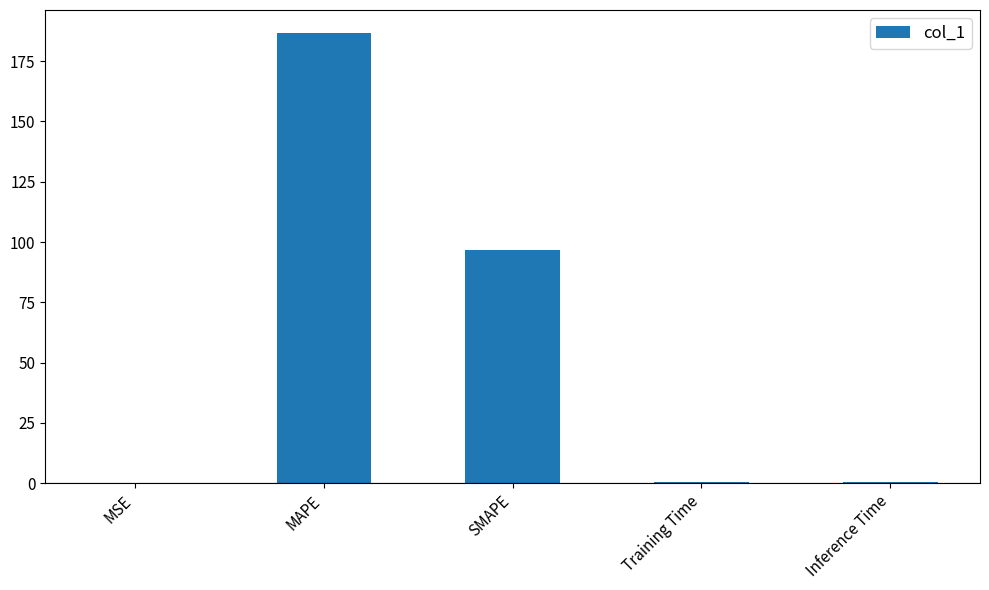

What is the sum of all values?

284.5